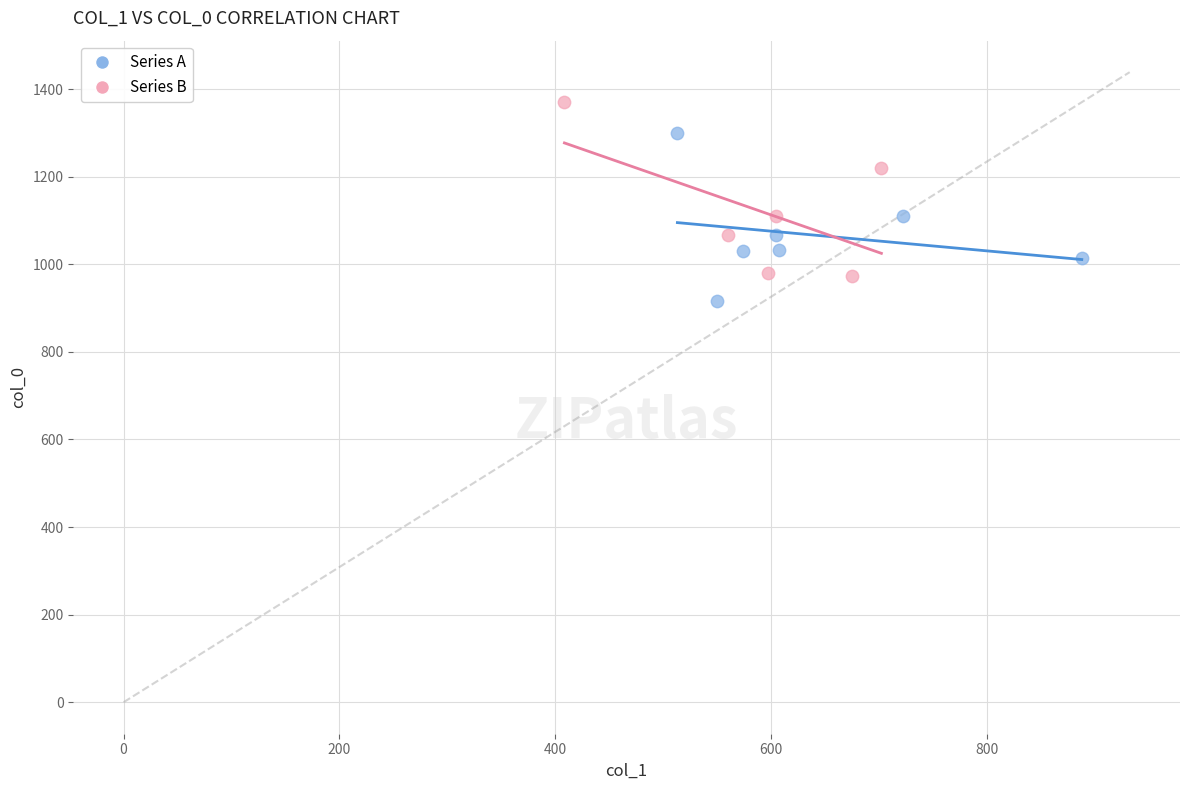

Which series reaches the maximum Y coordinate?

Series B